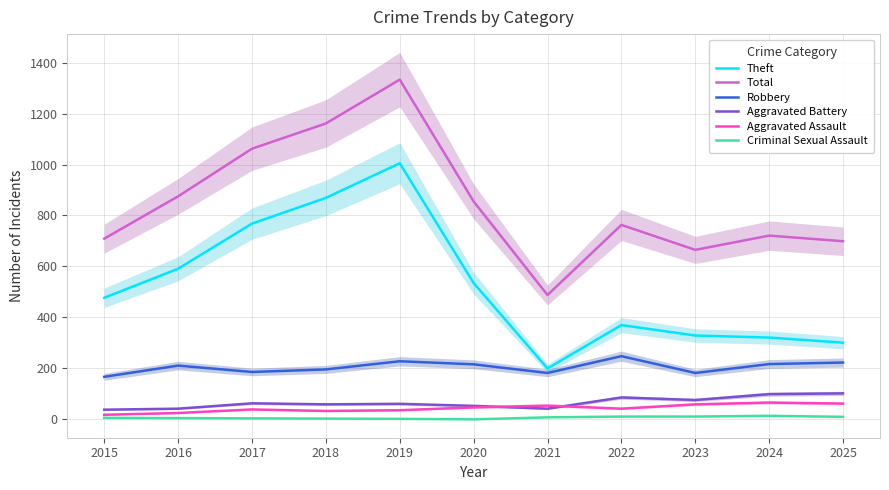

Where is the first local minimum for Aggravated Battery?

2018